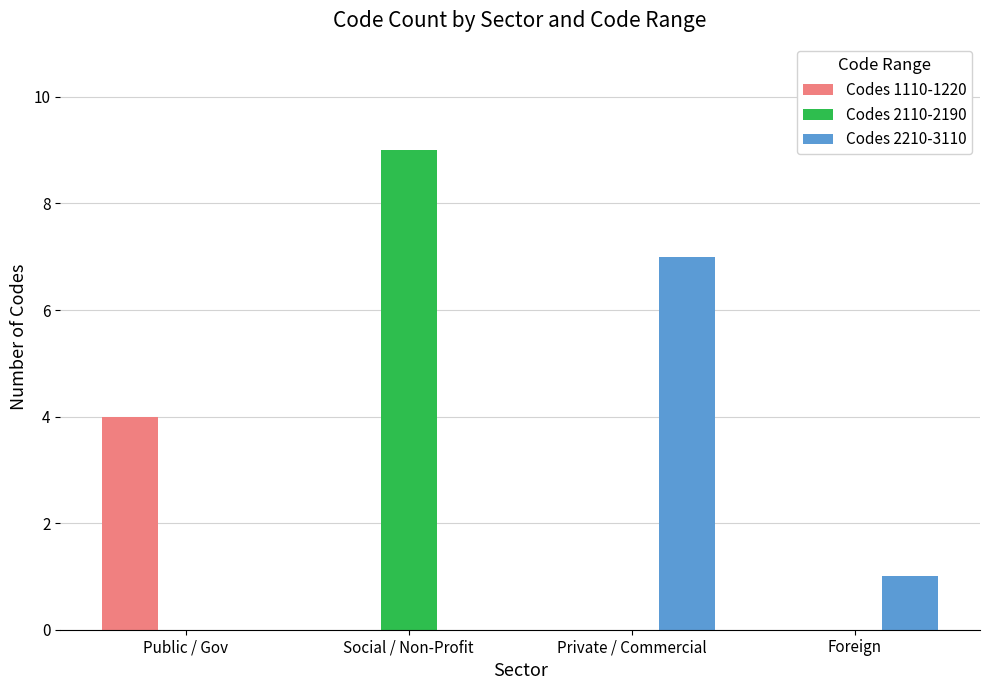

How many Codes 1110-1220 values are between 0 and 4?

4